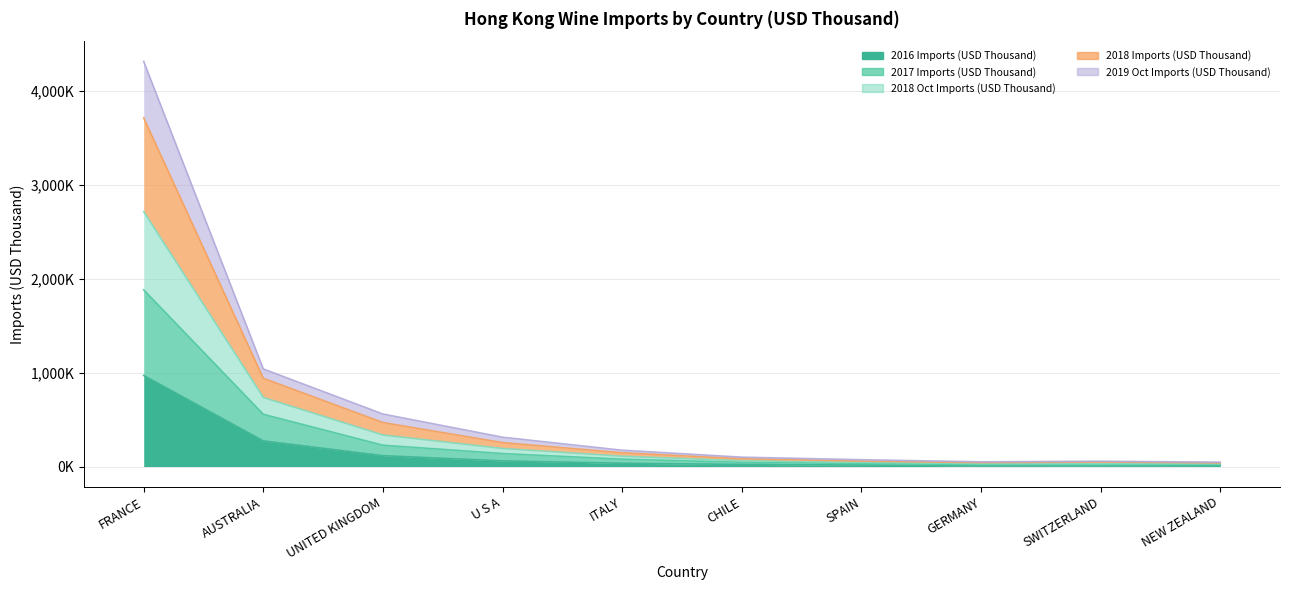

How many values in the 2016 Imports (USD Thousand) series are below 34590?

5